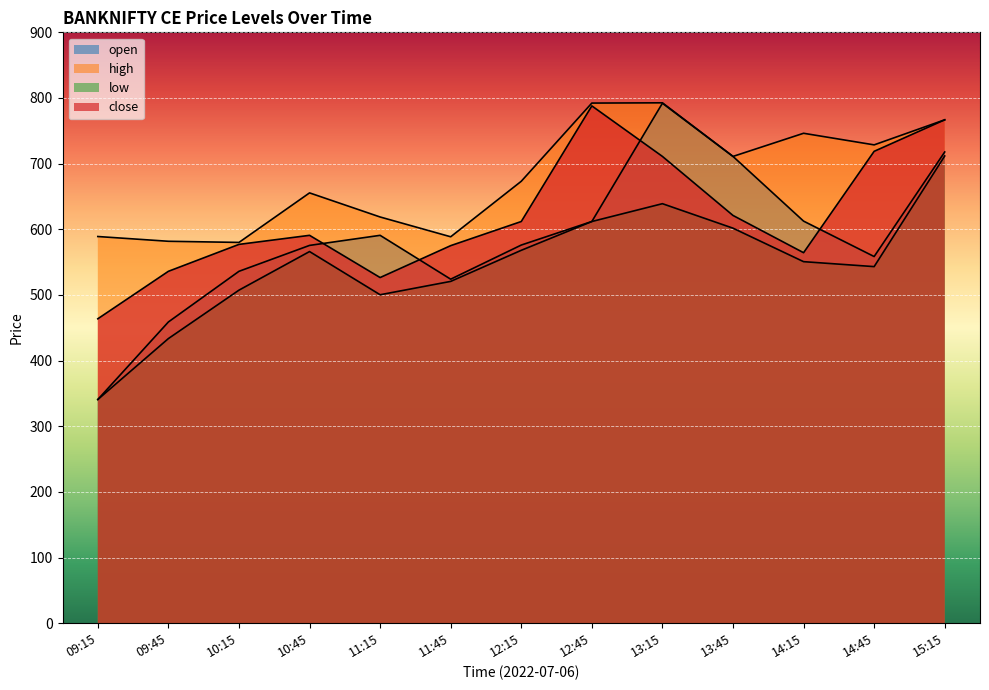

True or false: close and high intersect in this chart.

False